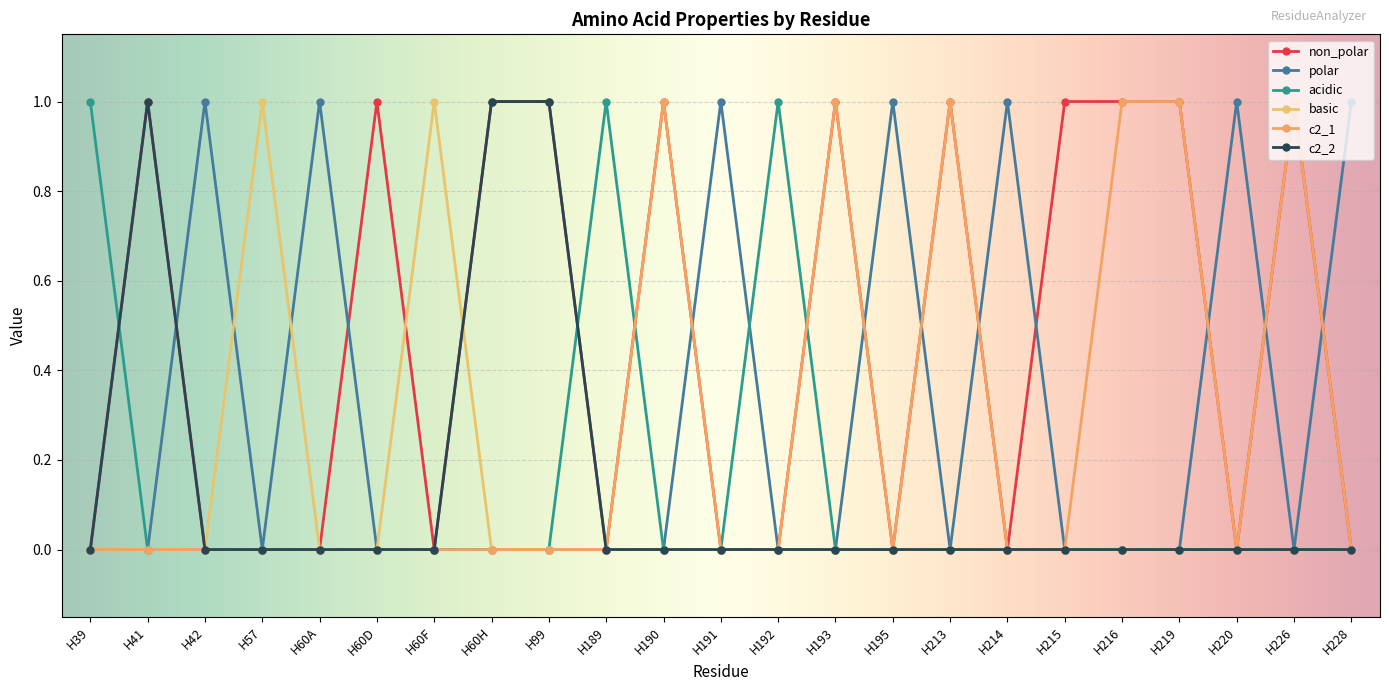

Between H213 and H219, which is larger?

H213